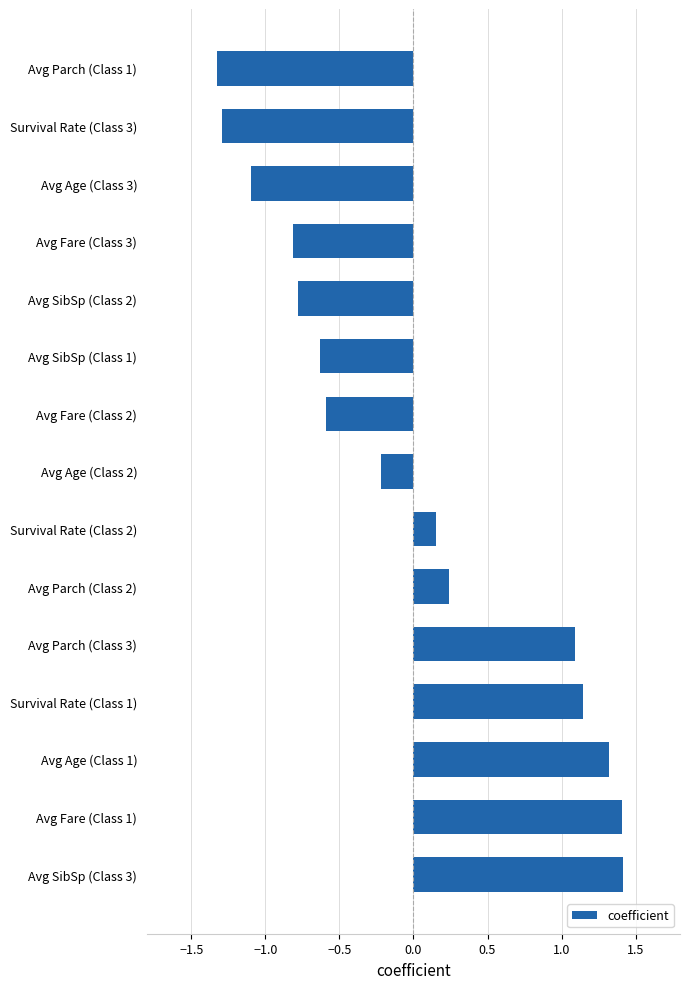

Does the chart contain any negative values?

Yes